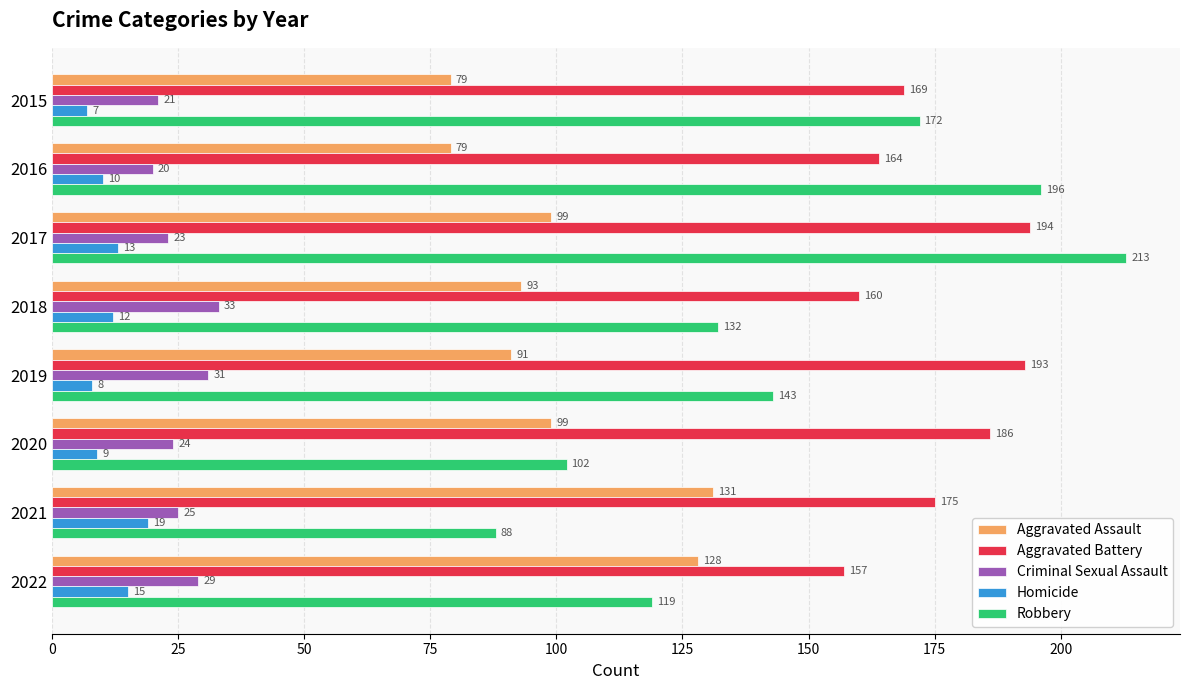

Where is Homicide nearest to the value 13?

2017